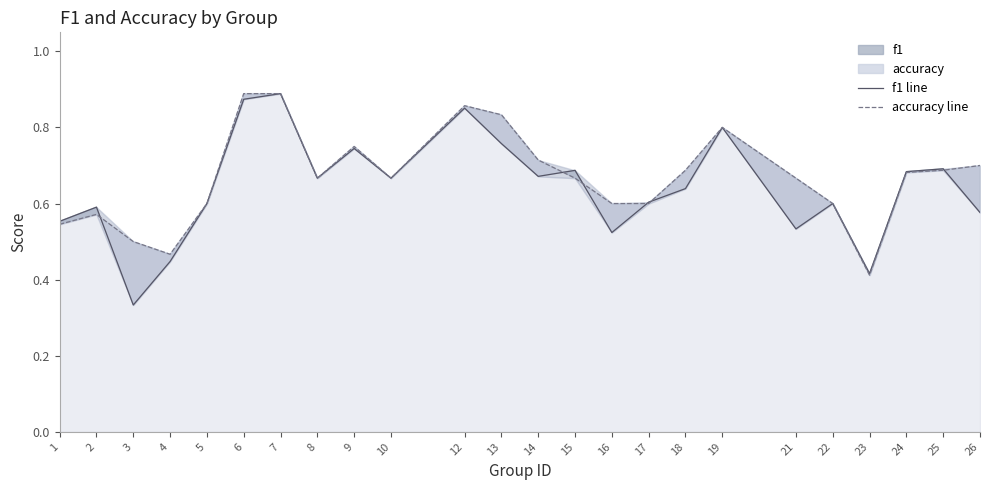

What is the approximate value of accuracy line at 18?

0.7